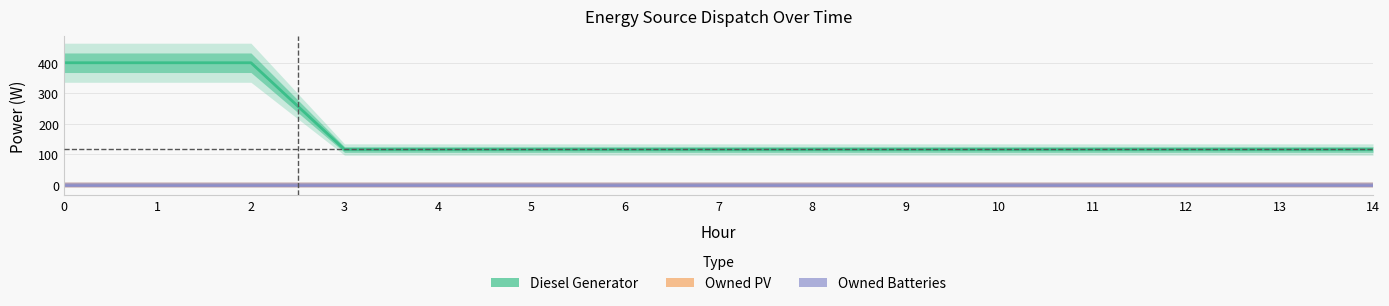

The value of Diesel Generator at 10 is 43. True or false?

False